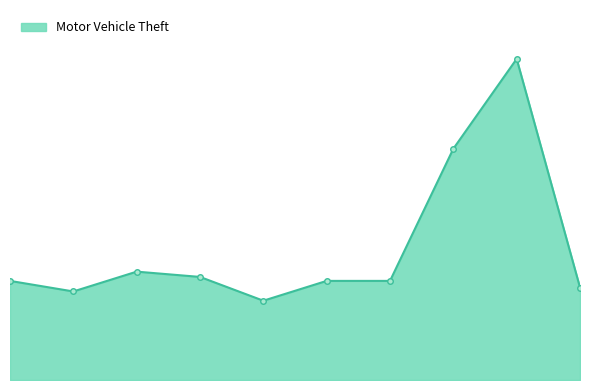

Reading right to left, what are all the values shown in this chart?

70	243	175	75	75	60	78	82	67	75